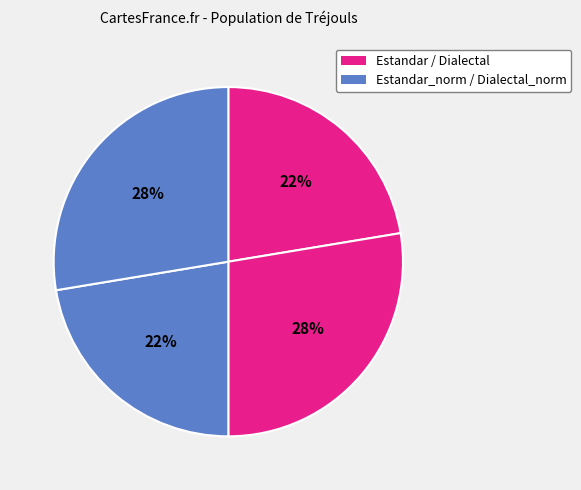

Count the number of slices in the pie.

4